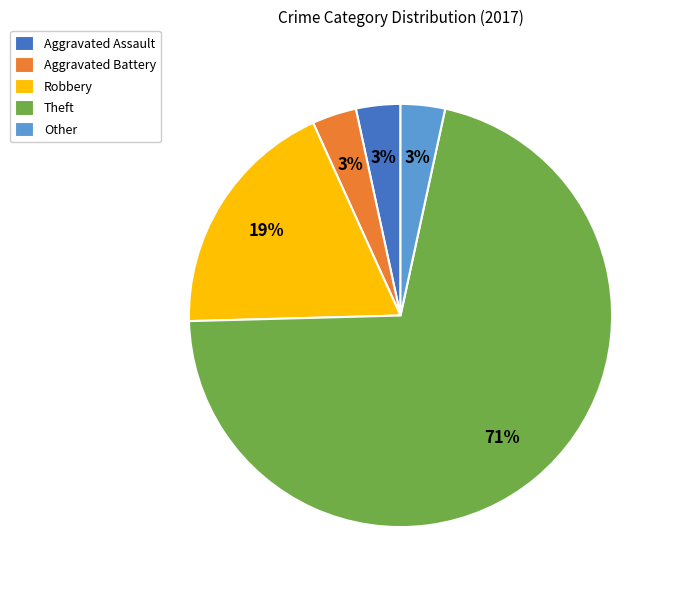

Do Aggravated Assault and Robbery together represent more than half of the pie?

No